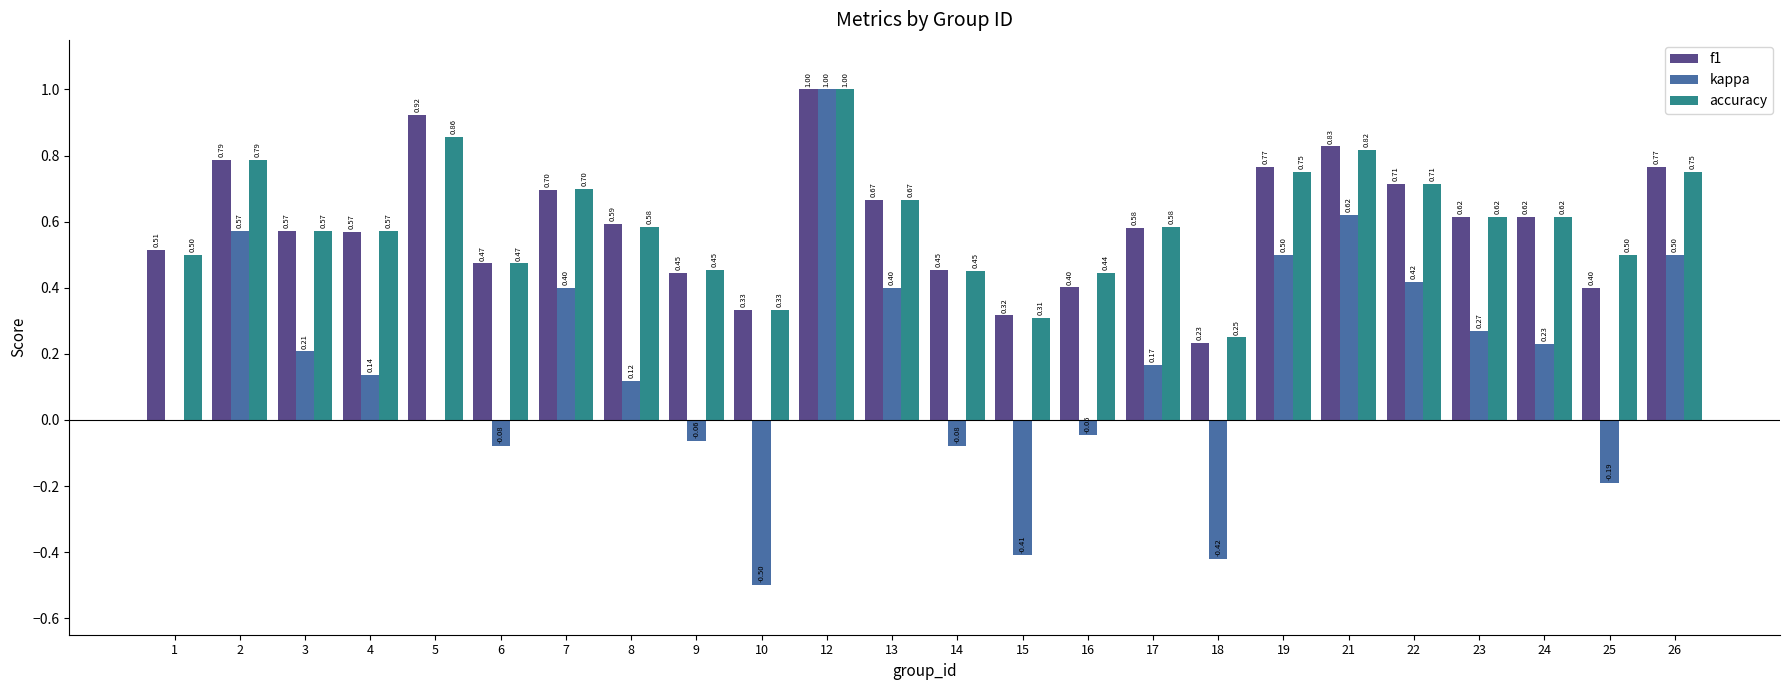

Are the bars grouped side by side (vs. stacked)?

Yes